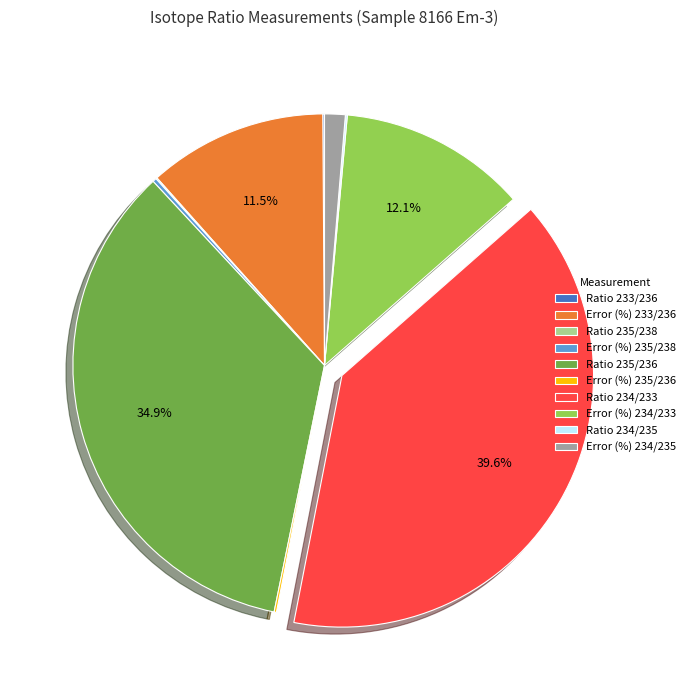

Between Error (%) 234/233 and Error (%) 233/236, which is larger?

Error (%) 234/233